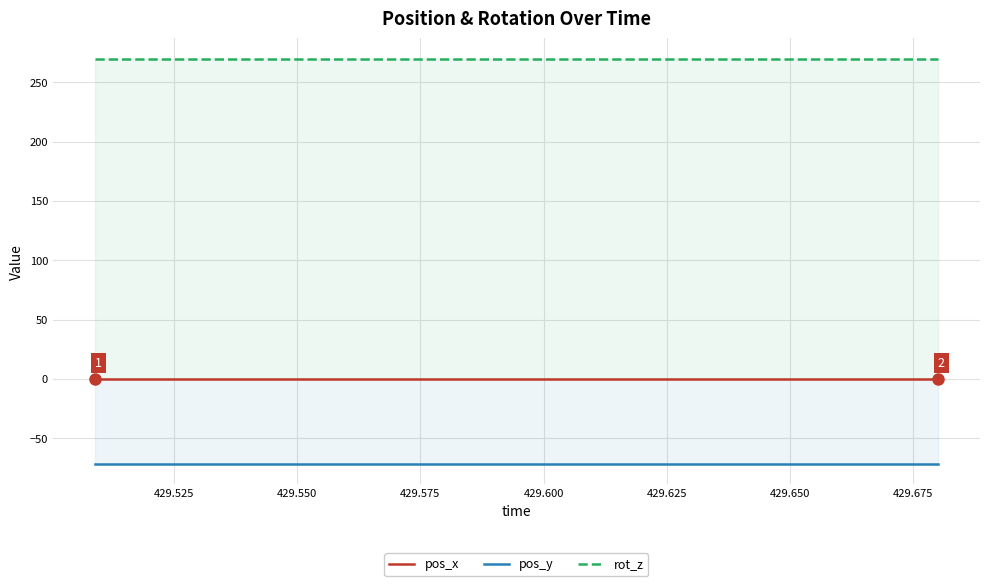

List the series in order of their overall mean, lowest first.

pos_y, pos_x, rot_z